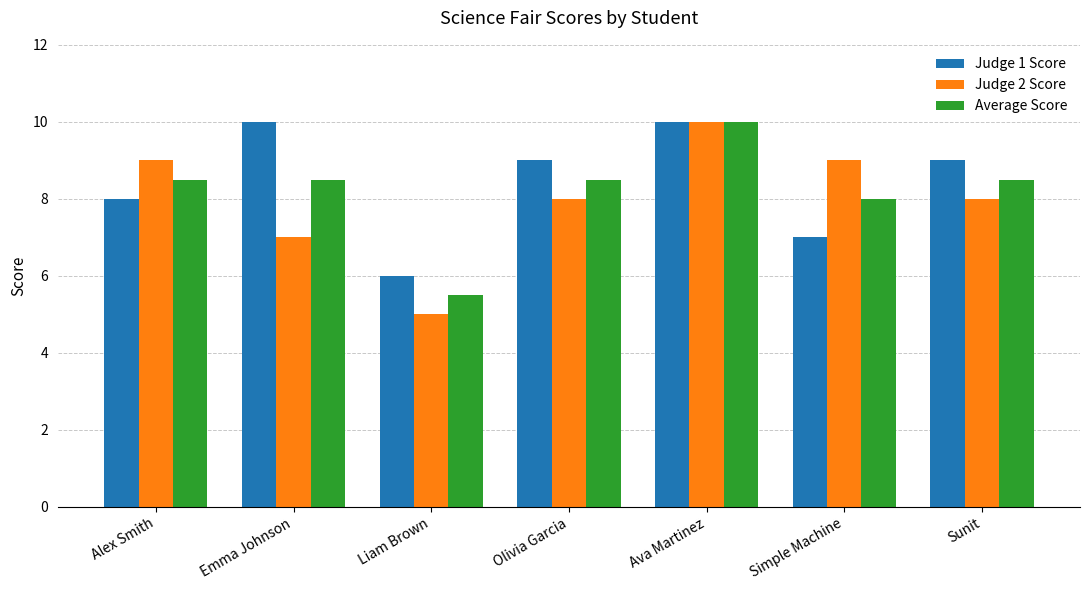

At which label does Judge 1 Score reach its minimum?

Liam Brown